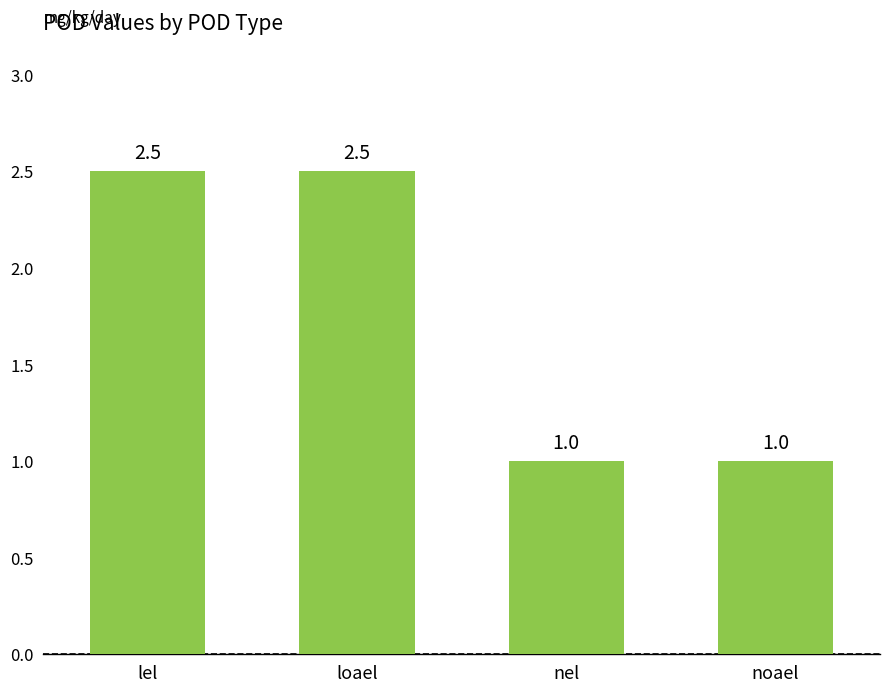

How many values are between 1 and 2?

2